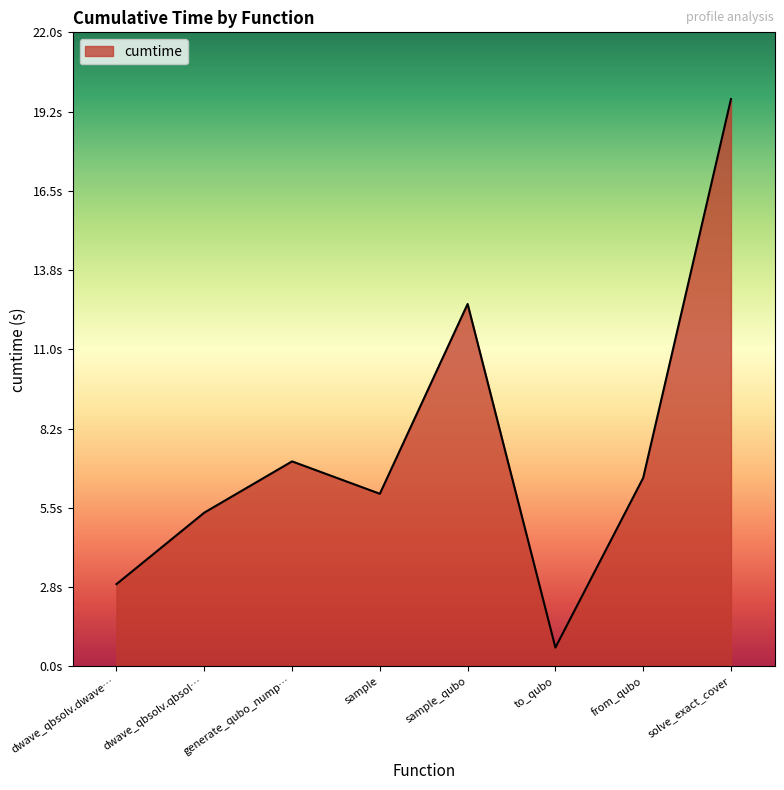

The value at to_qubo is 0.6. True or false?

True